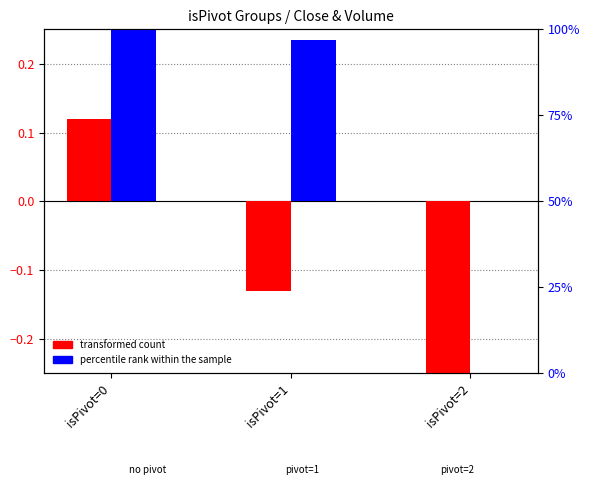

What is the value of the percentile rank within the sample bar at the 2nd from the left?

0.2